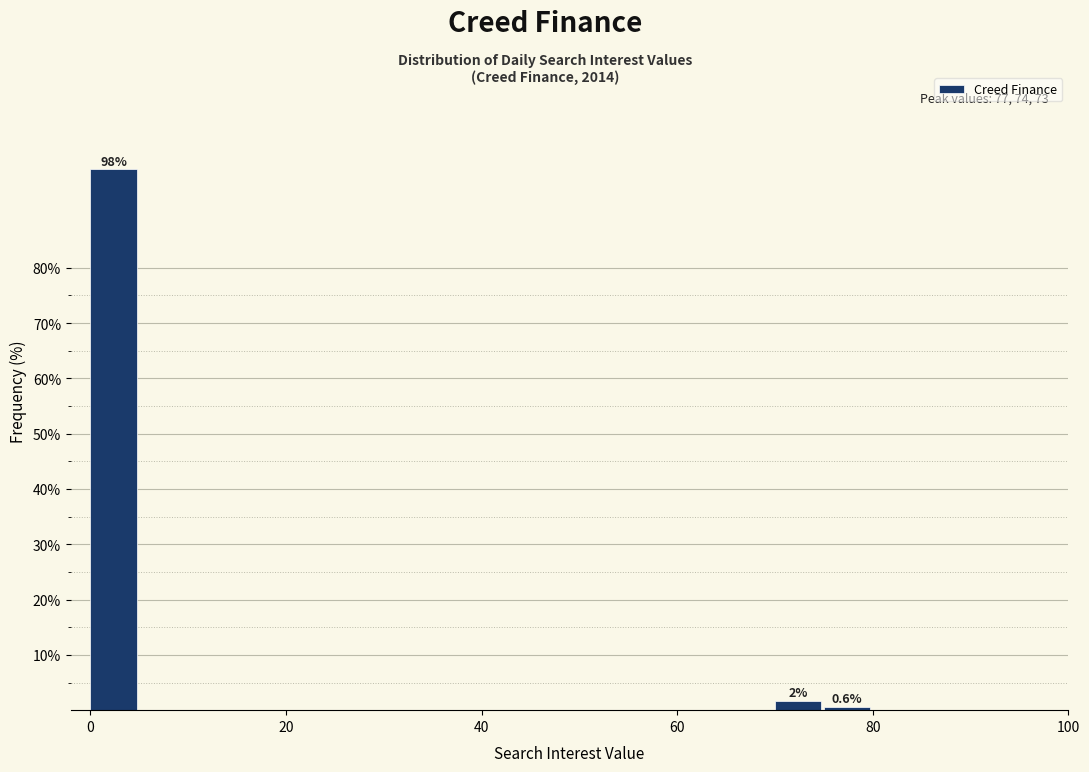

Read against the x-axis, roughly where is the centre of the tallest bar?

2